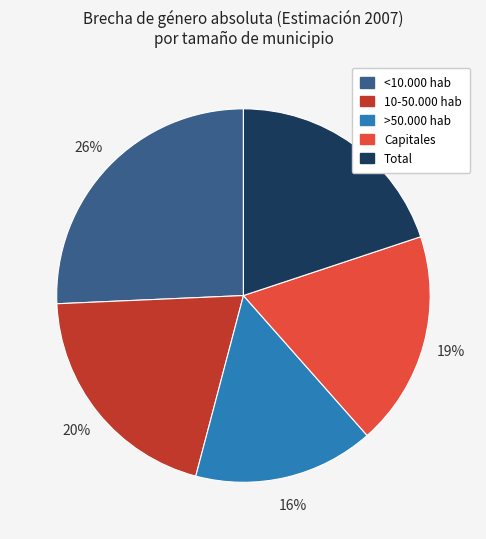

To the nearest percent, what portion does <10.000 hab represent?

26%